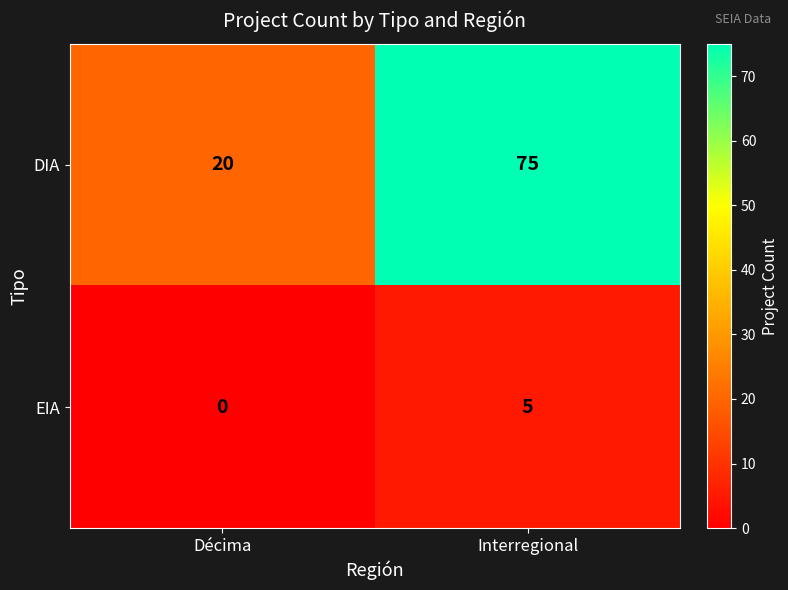

What is the sum of all EIA values?

5